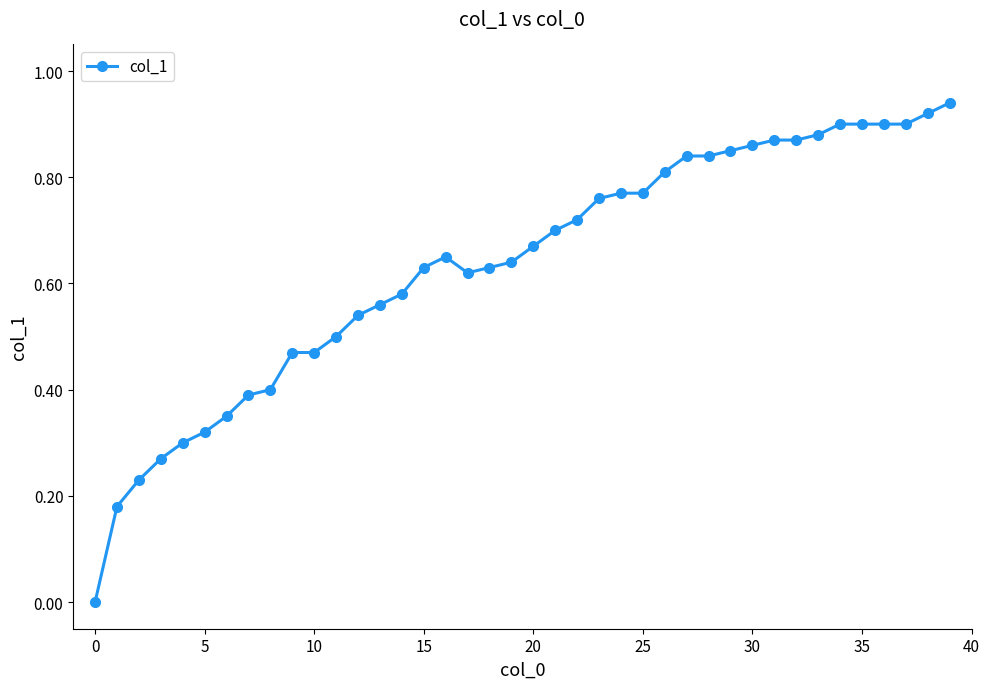

Where is the first local maximum?

16